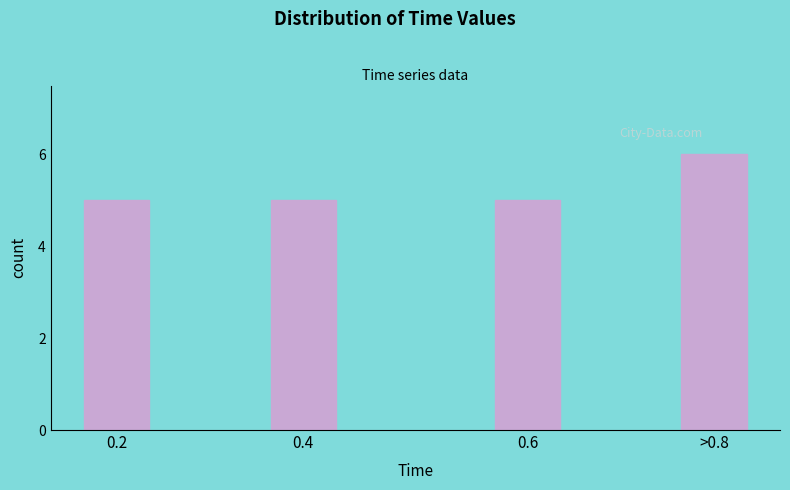

Reading left to right, transcribe all the data shown in this chart.

5	5	5	6